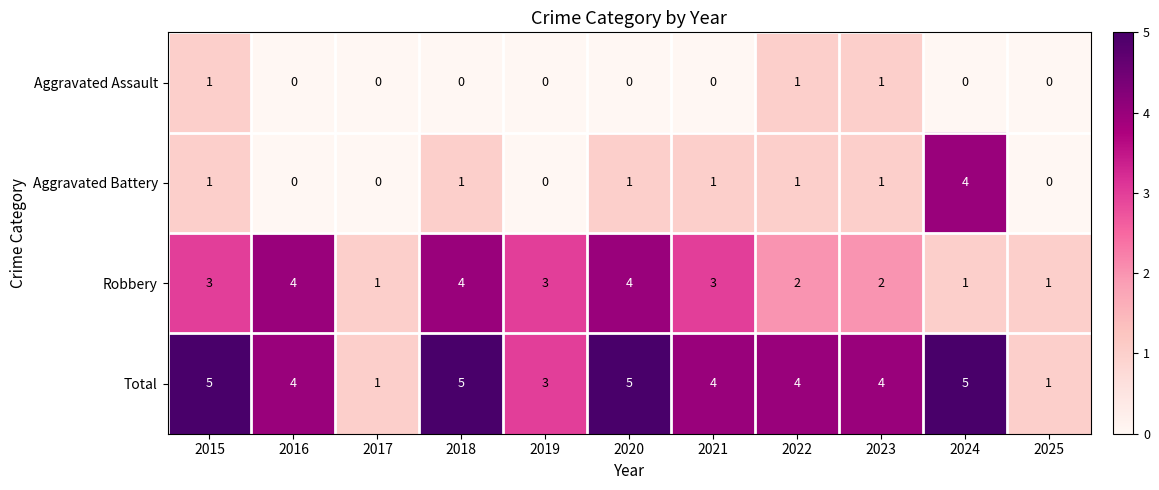

What is the sum of all Total values?

41